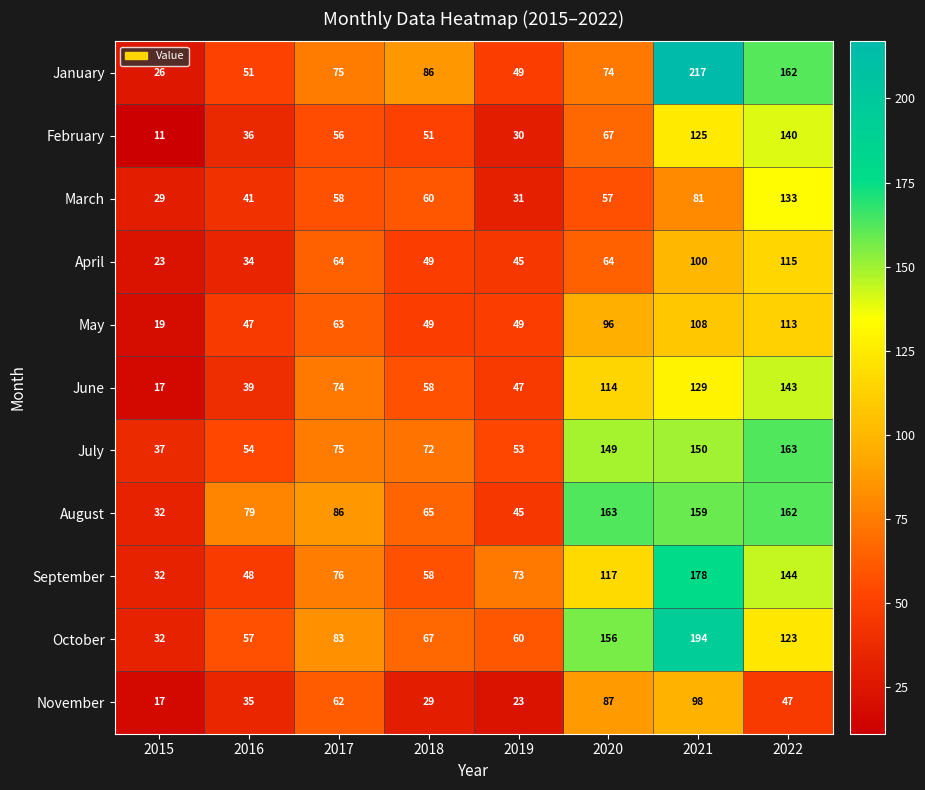

What is the difference between the March values at 2022 and 2021?

52